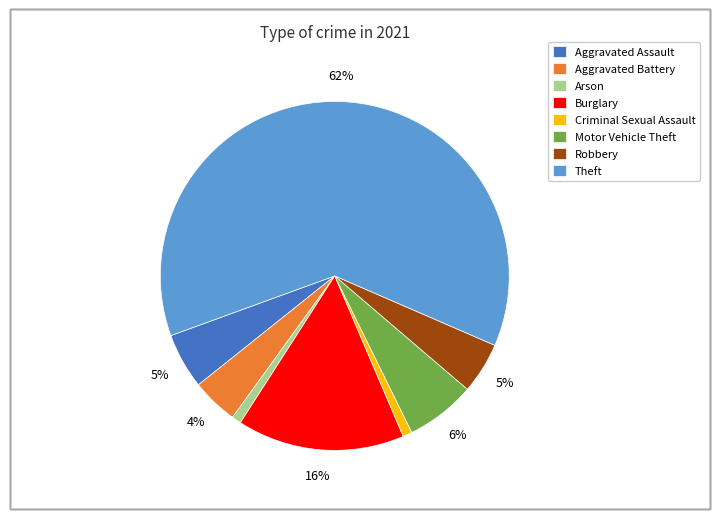

What is the largest slice in the pie chart?

Theft